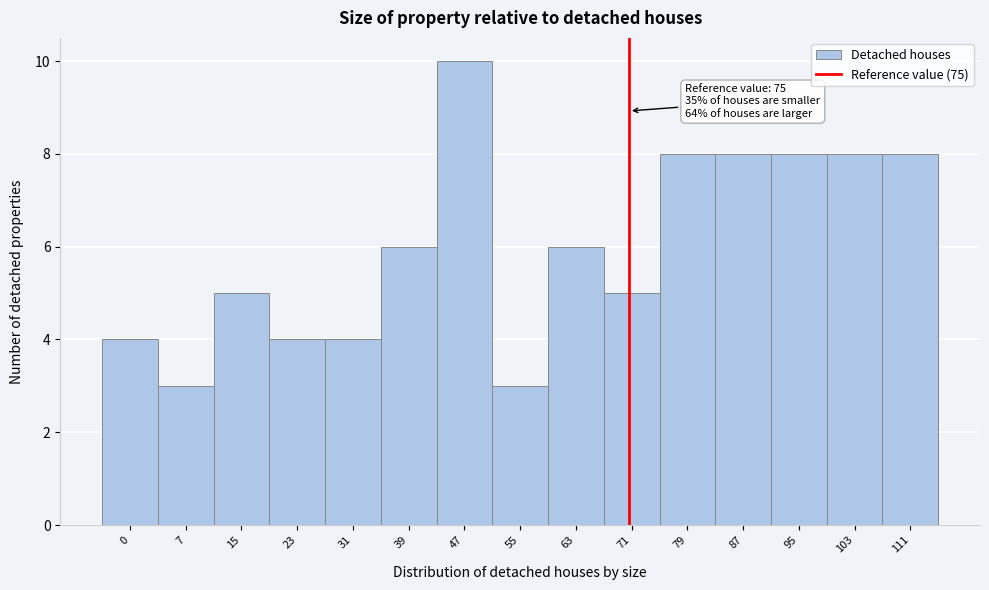

Reading left to right, list all the values displayed in this chart.

4	3	5	4	4	6	10	3	6	5	8	8	8	8	8